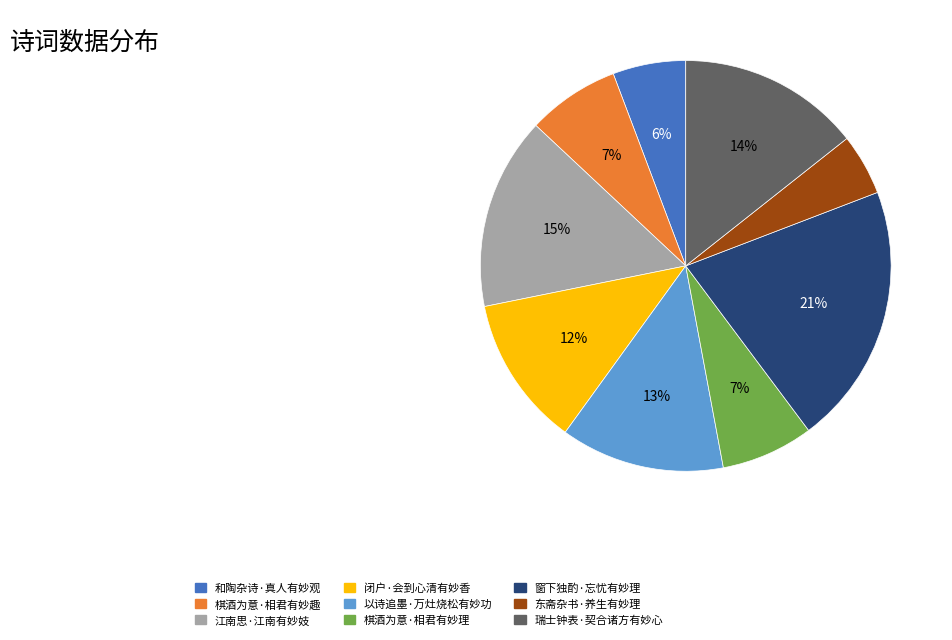

To the nearest percent, what is the difference between the largest and smallest slice percentages?

16%